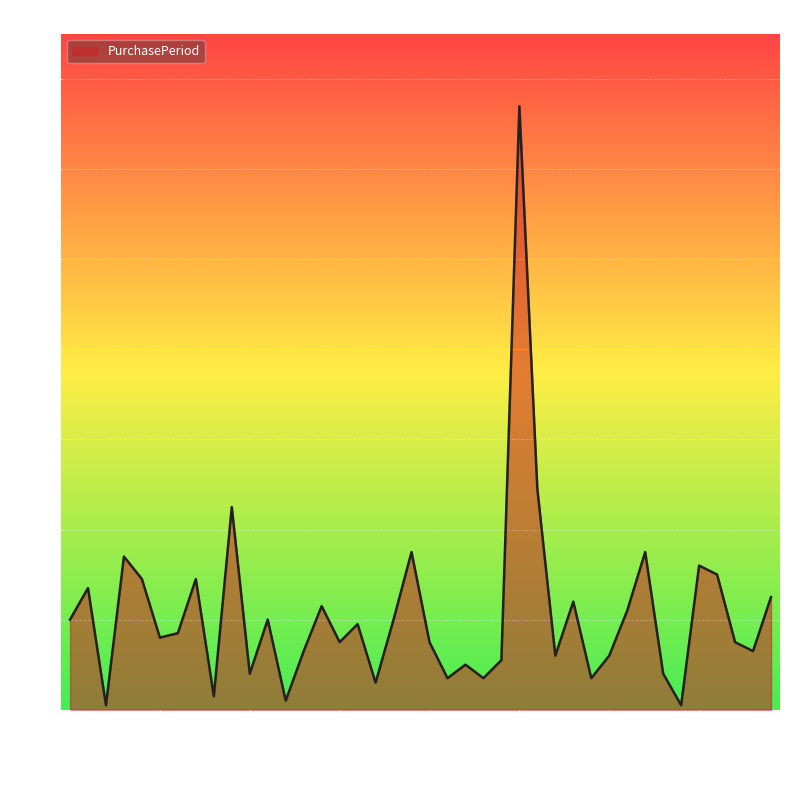

What is the greatest value displayed?

134